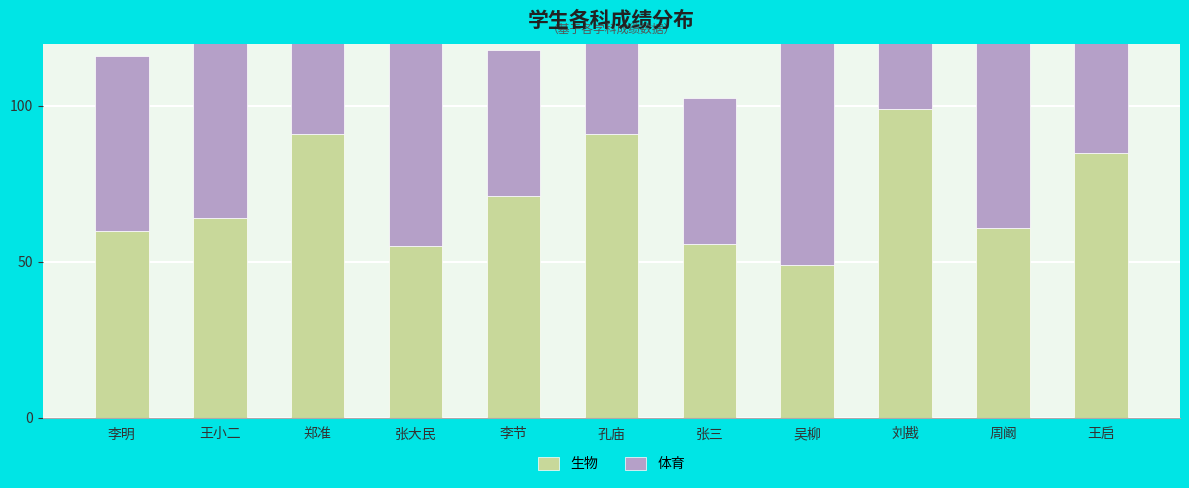

How many groups of bars are there?

11